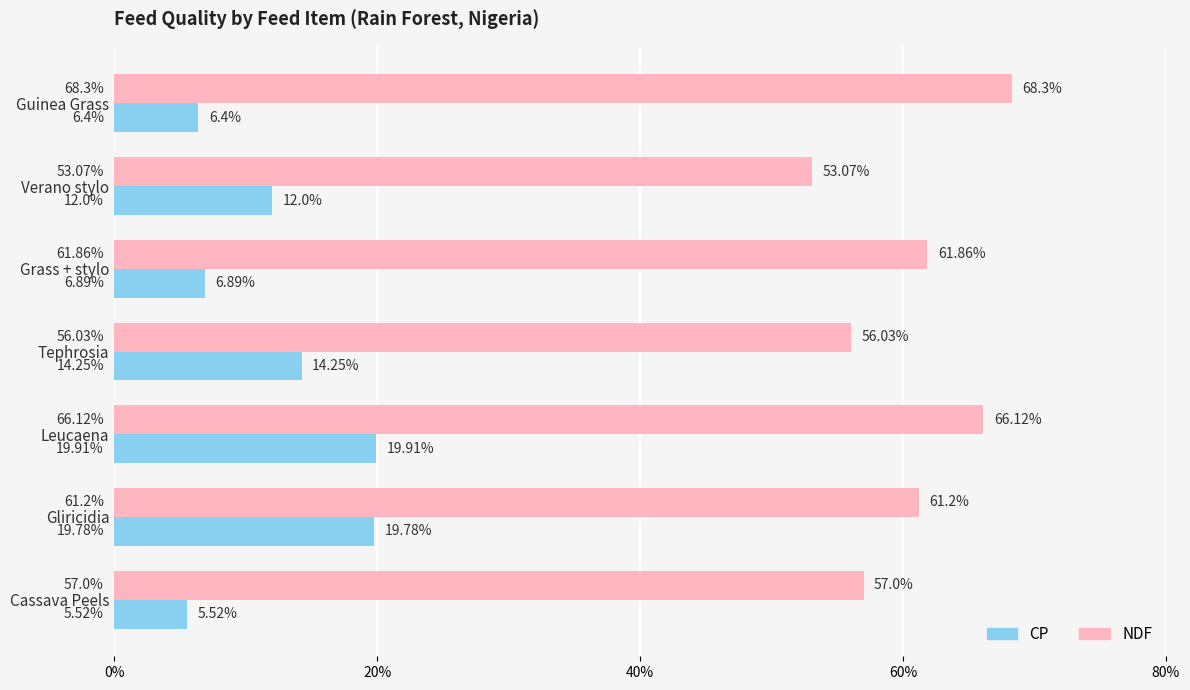

Where is CP nearest to the value 12?

Verano stylo